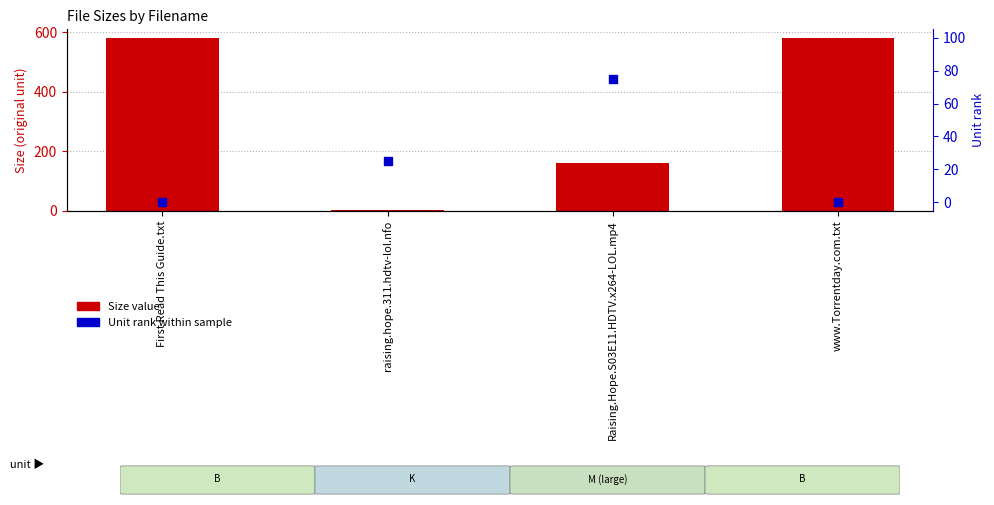

Which series has the largest Y range (max minus min)?

Size